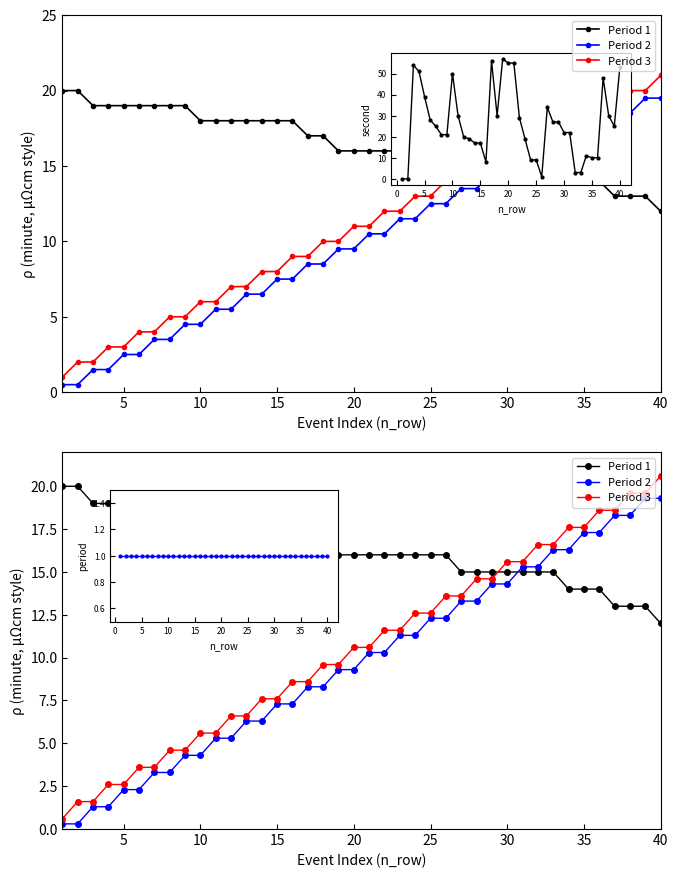

True or false: Period 2 has more than 0 points higher than both neighbors.

False